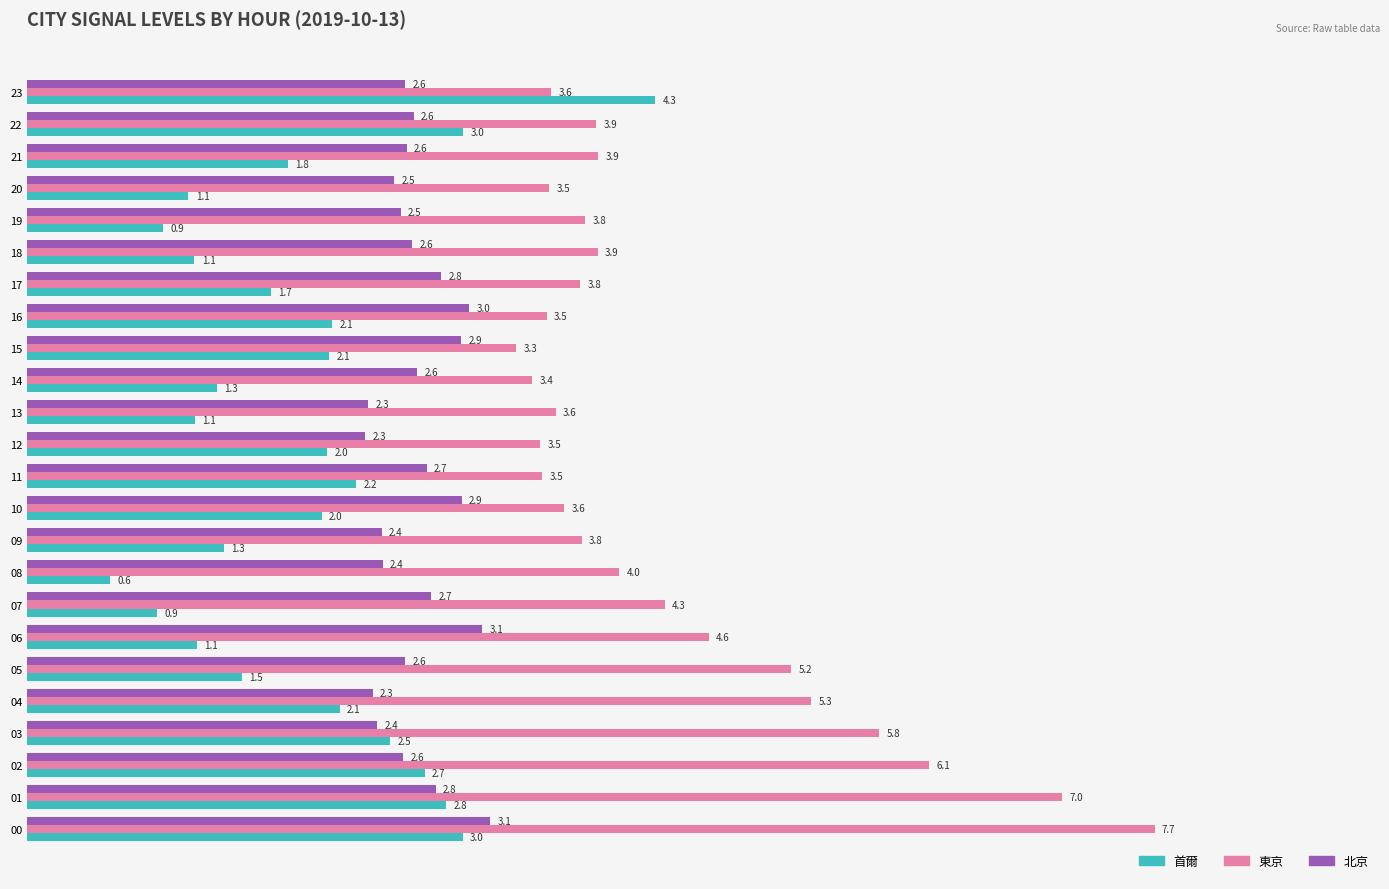

How many values in the 首爾 series are below 1?

3